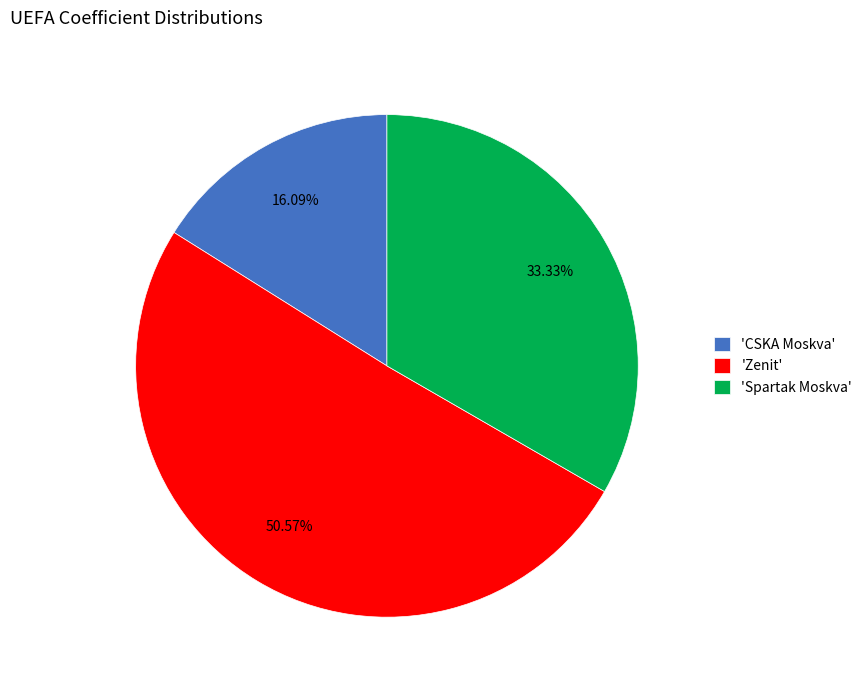

What is the ratio of the value at 'Zenit' to the value at 'Spartak Moskva'?

1.5